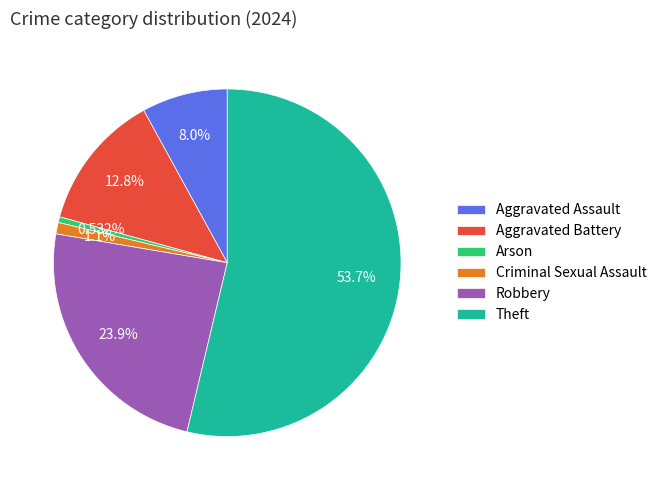

How much of the chart is everything except Robbery?

76.1%